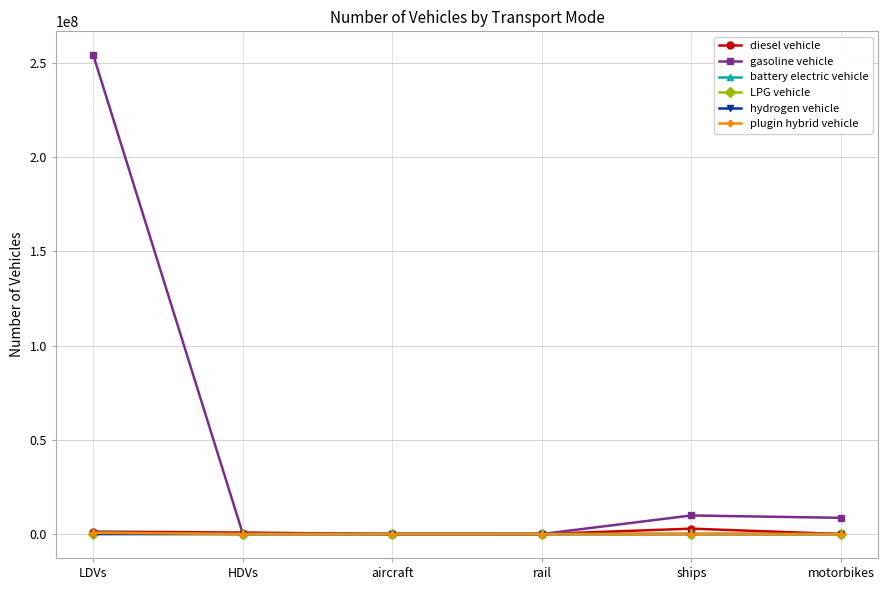

Count the number of data series in this chart.

6